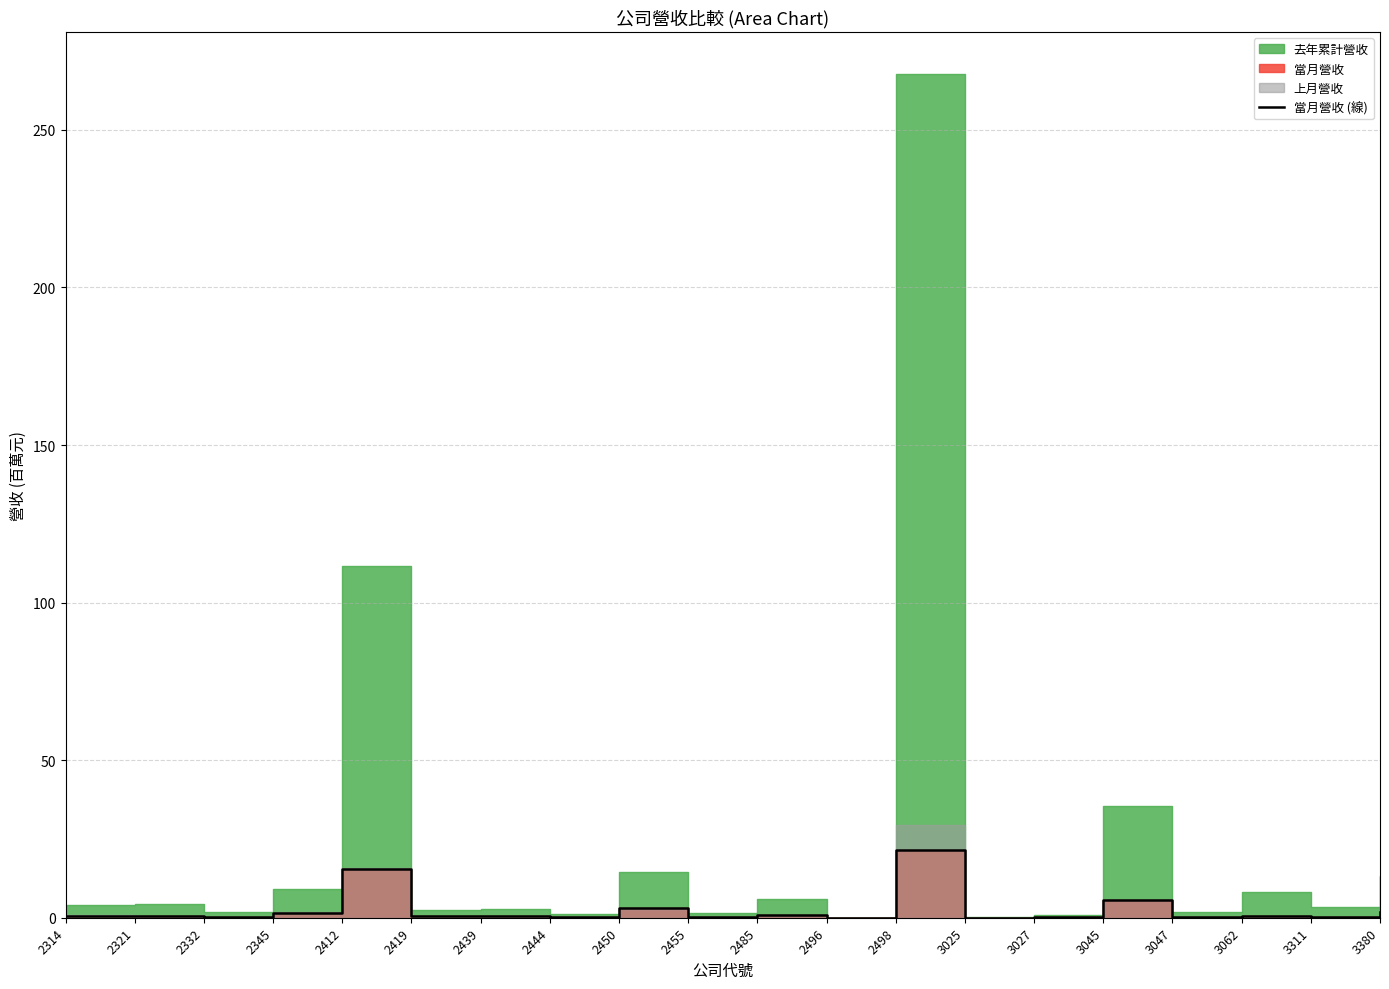

The chart shows a value of 0.0 at 2496. True or false?

False